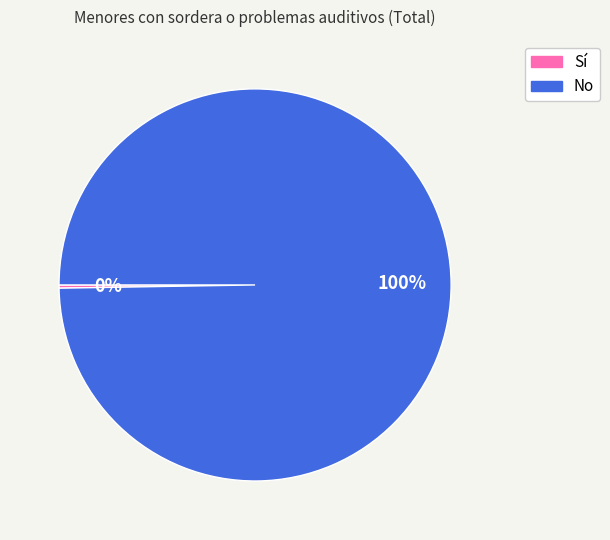

Does any single category account for the majority?

Yes